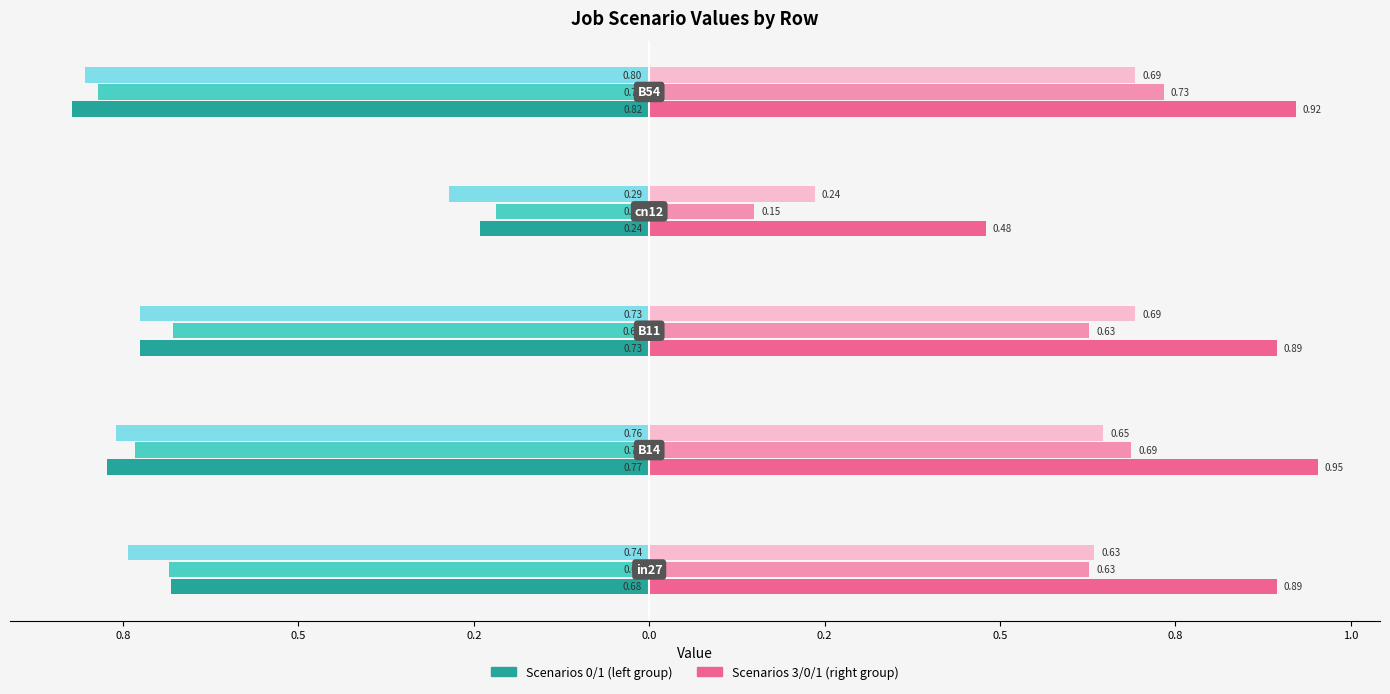

The value of job514_scenario1_1047 at 0.0 is -0.2. True or false?

False